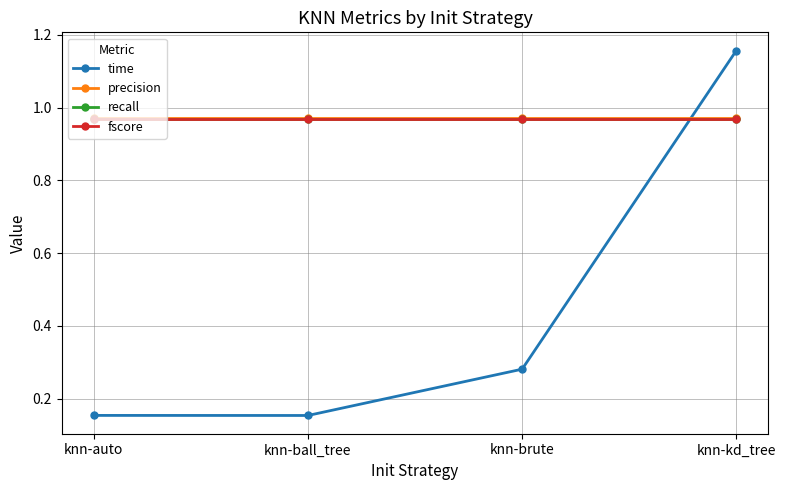

What is the total value across all series at knn-brute?

3.2